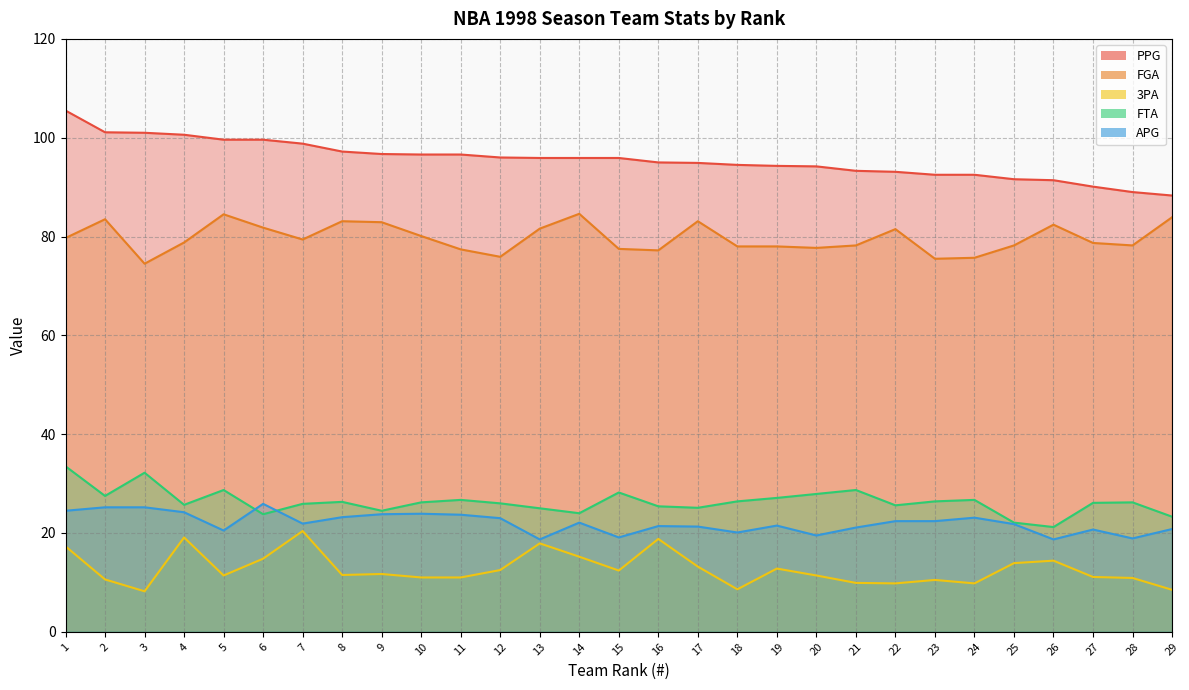

True or false: FGA has more than 1 interior local peaks.

True